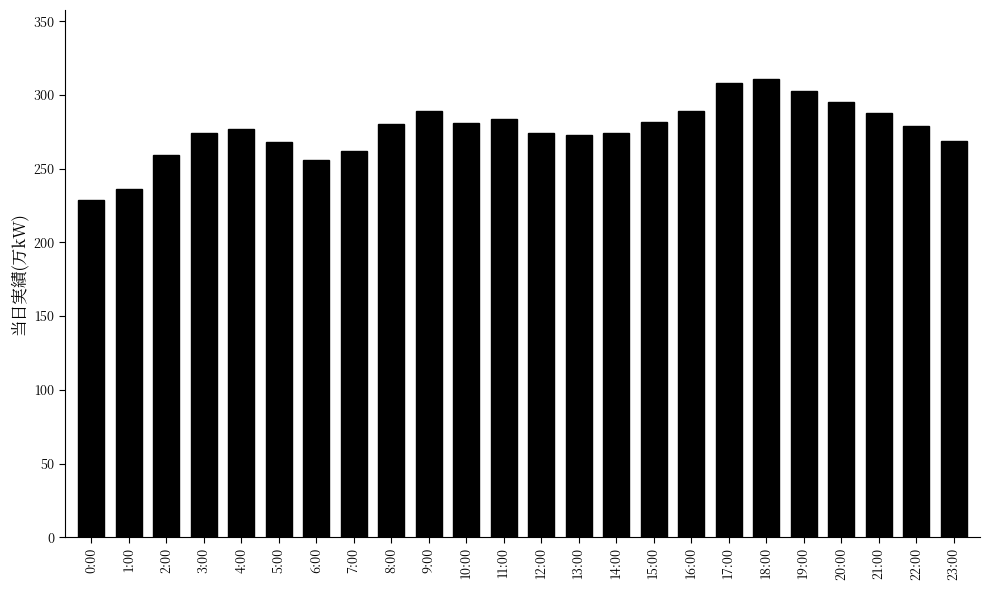

Are the bars horizontal?

No